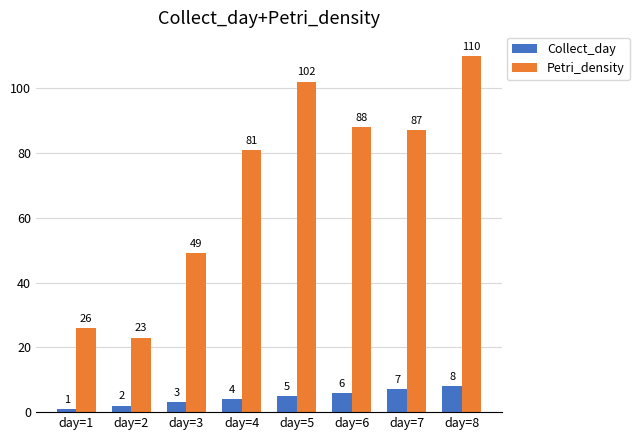

Reading right to left, transcribe all the data shown in this chart.

Collect_day: 8	7	6	5	4	3	2	1
Petri_density: 110	87	88	102	81	49	23	26